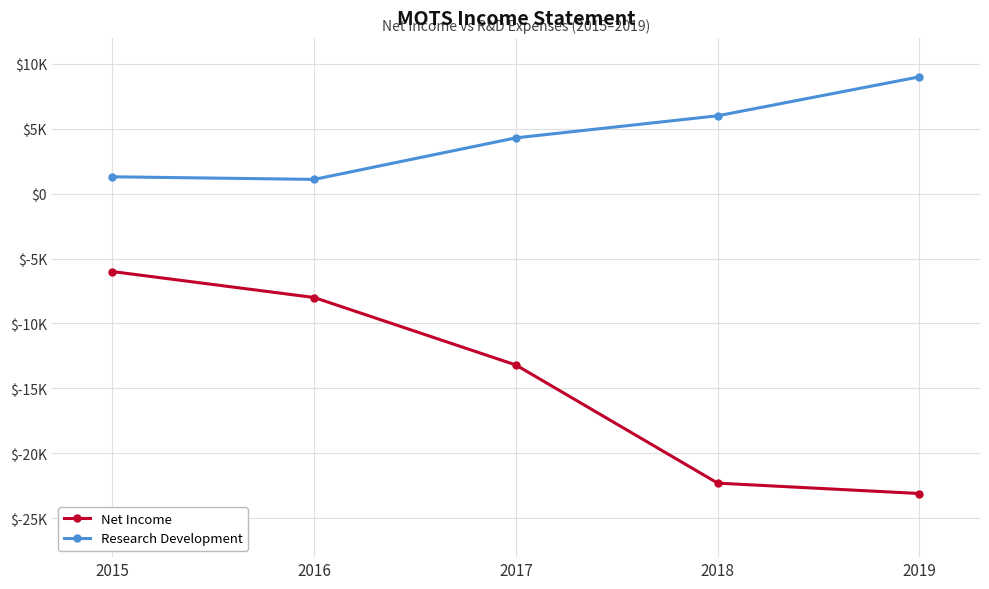

What is the total value across all series at 2018?

-16300